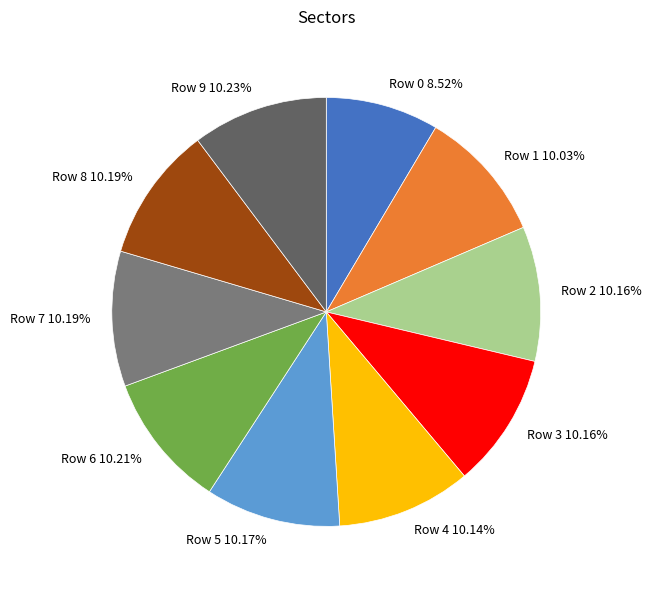

Does any single category account for the majority?

No